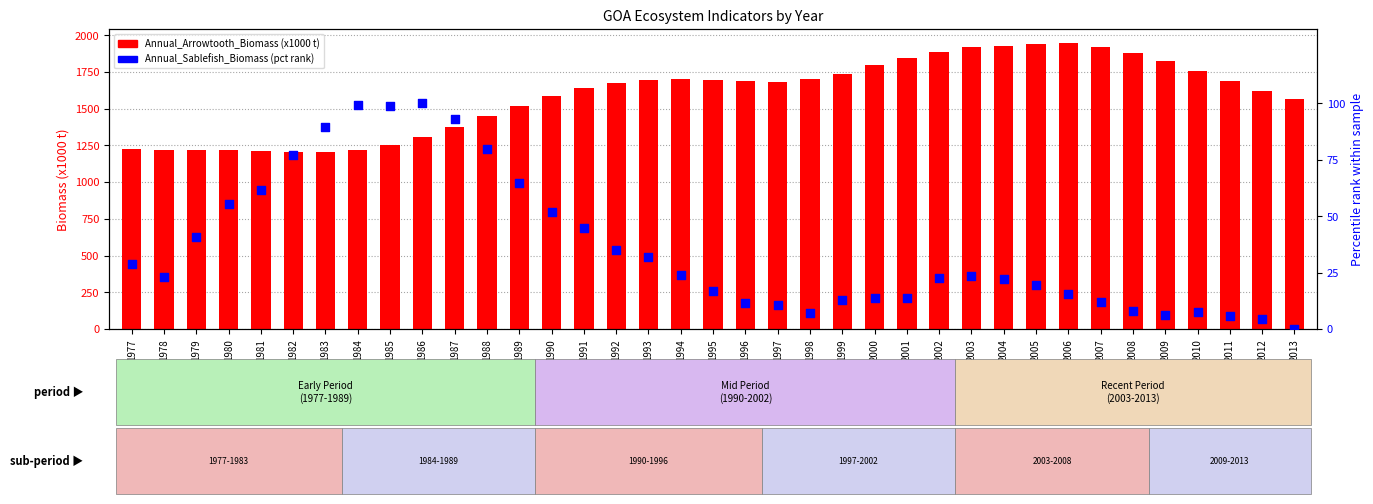

Which series contains the highest Y value?

Annual_Arrowtooth_Biomass